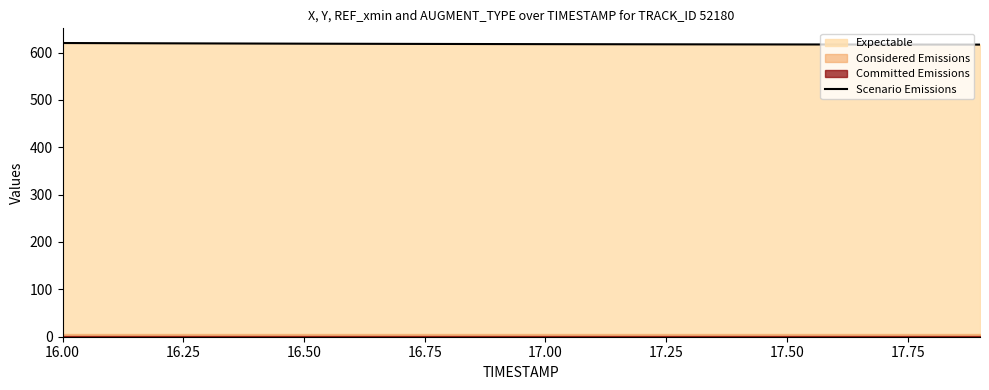

What is the difference between the second highest and minimum values?

3.0